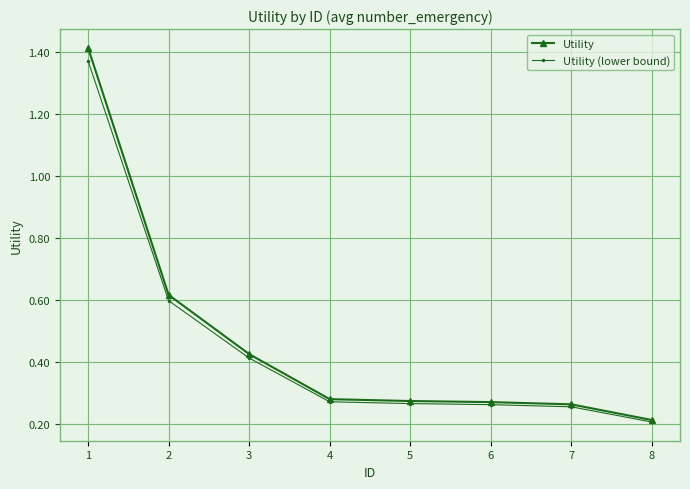

Count the Utility values in the range 0 to 1.

7